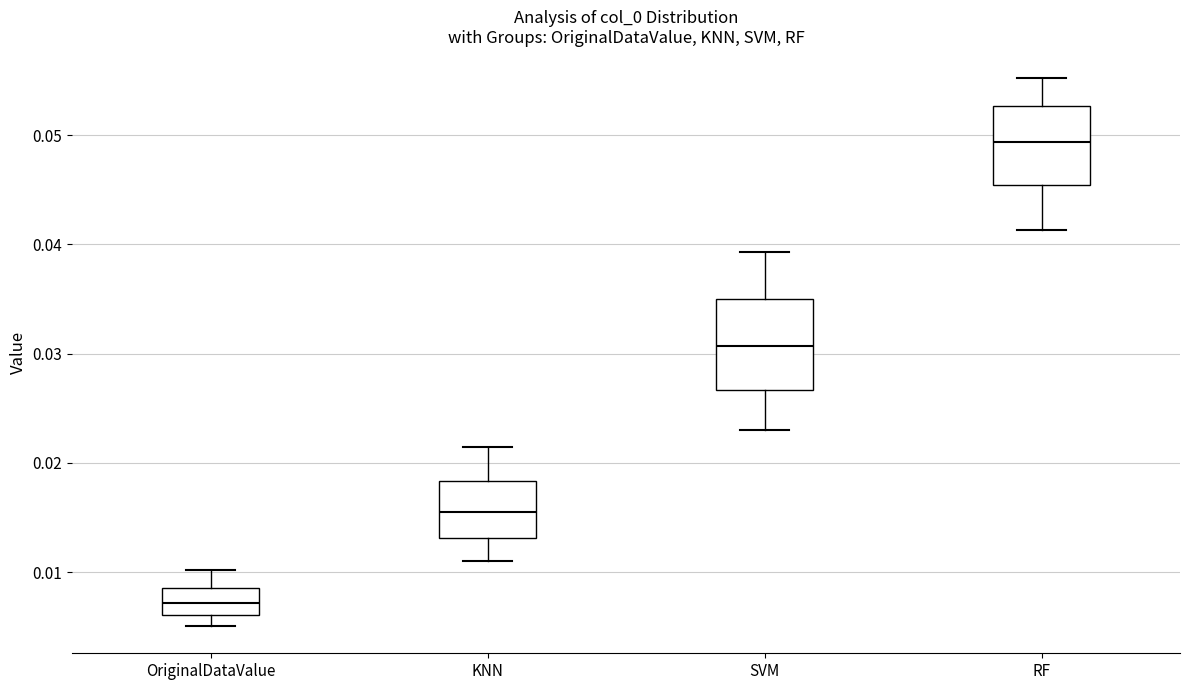

Where does the upper whisker of the box for KNN end on the y-axis? The values are not printed on the chart, so give them approximately, as read against the axis.

0.021